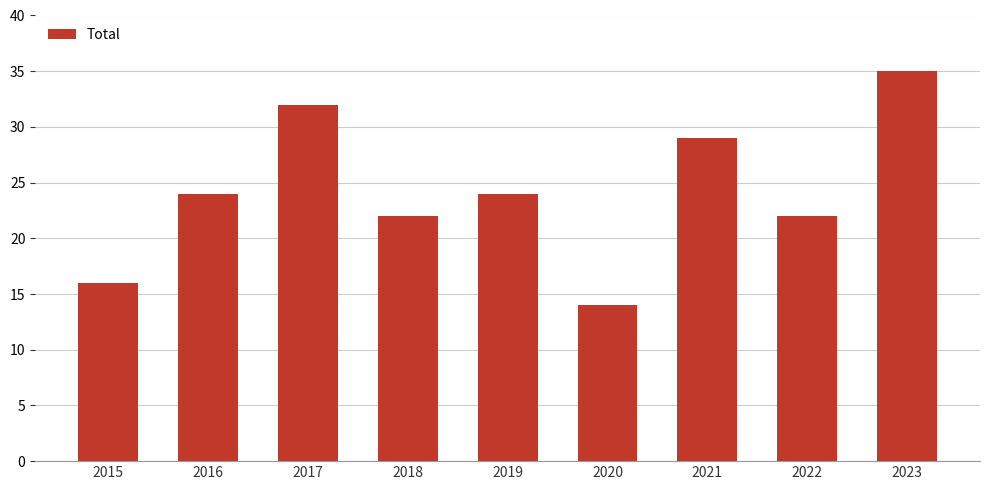

What is the value of the 5th bar from the left?

24